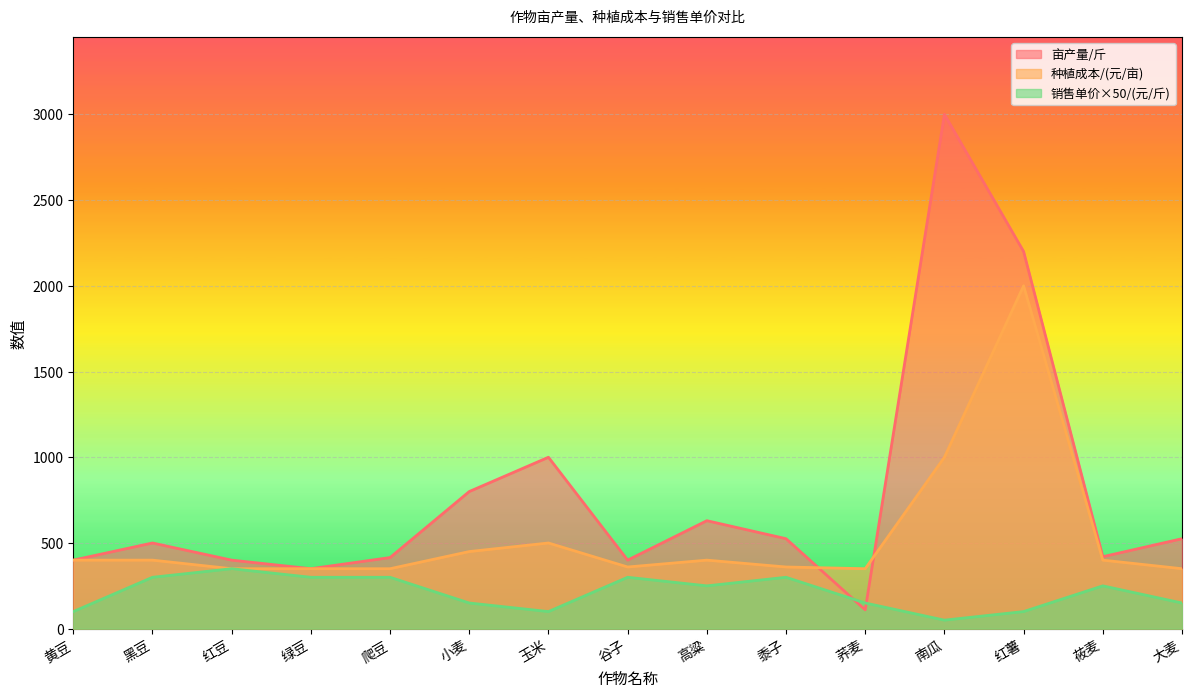

Which series changed the most between 爬豆 and 玉米?

亩产量/斤